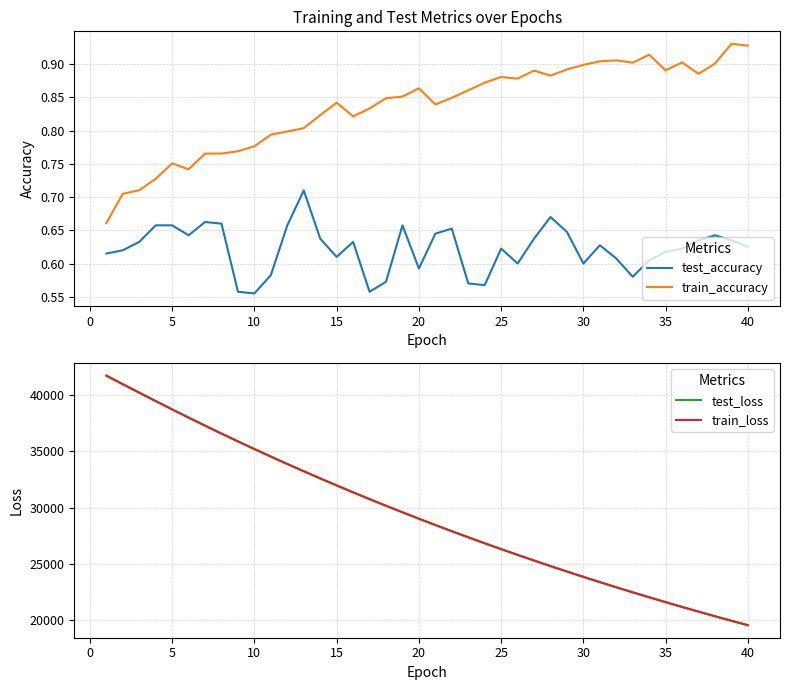

True or false: train_accuracy and test_accuracy cross at least once.

False